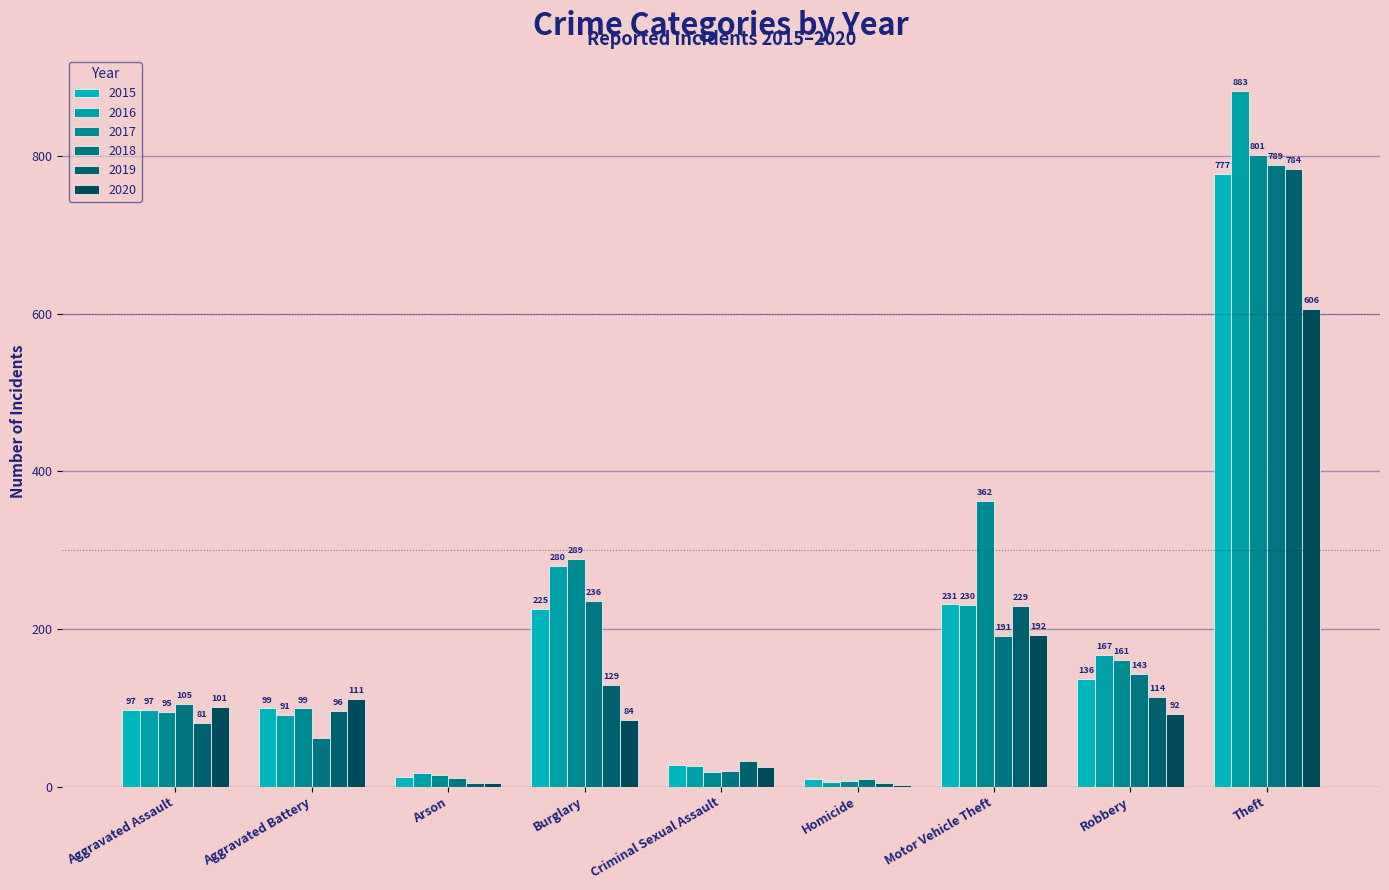

What is the sum of the 2018 values at Criminal Sexual Assault and Robbery?

163